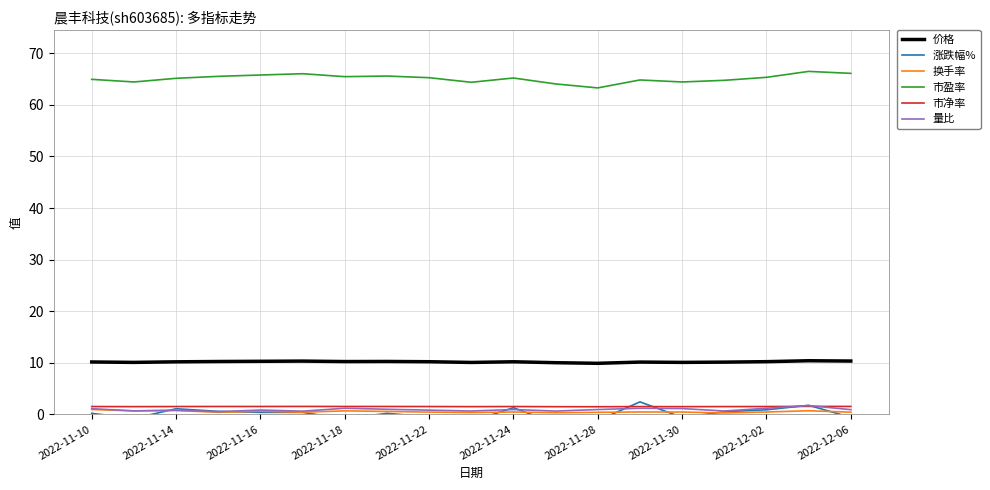

True or false: 价格 and 市盈率 intersect in this chart.

False